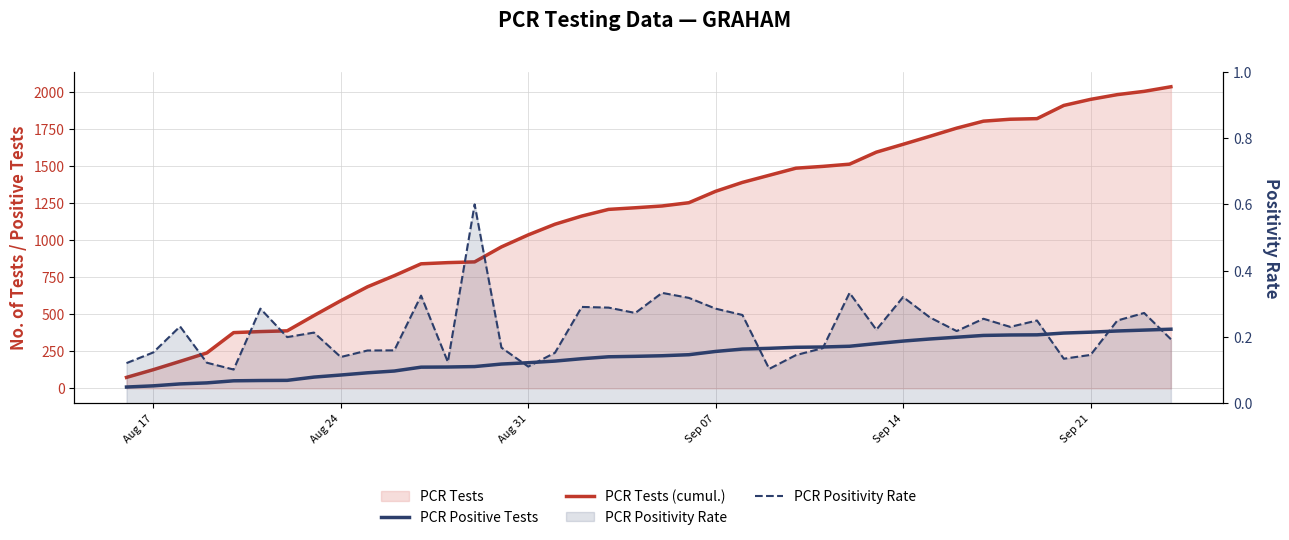

What is the minimum value shown in the chart?

0.1